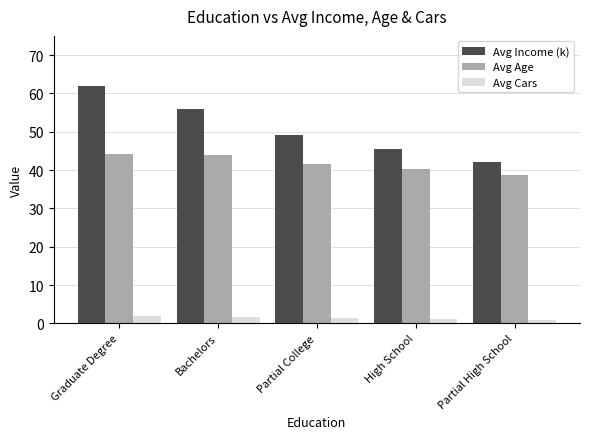

How many groups of bars are there?

5